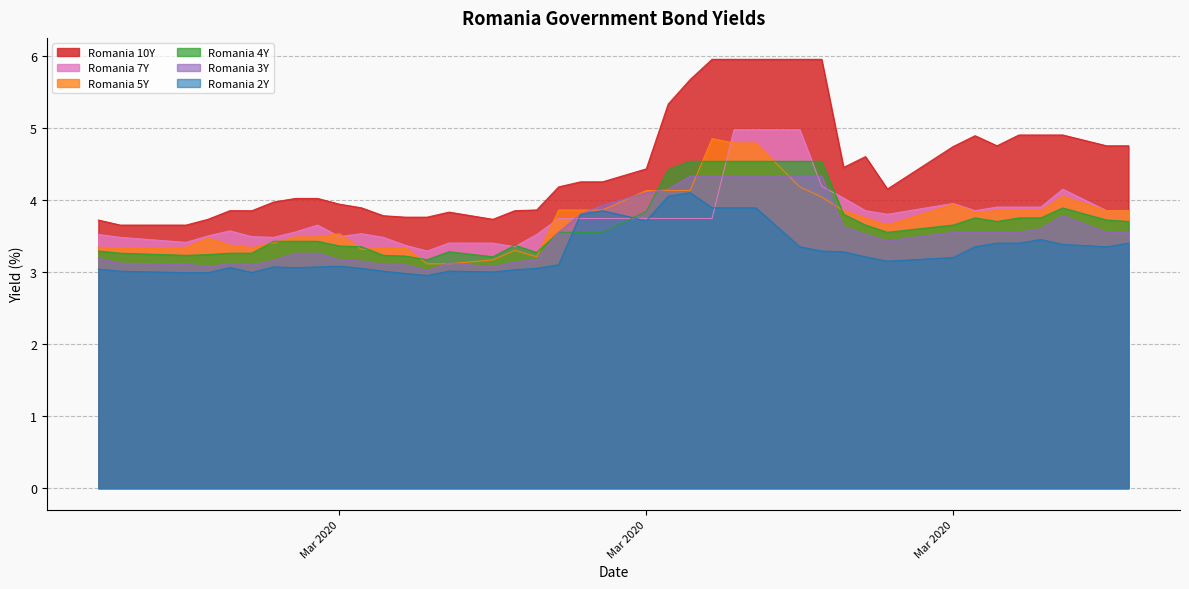

What are all the series names shown in the legend?

Romania 10Y, Romania 7Y, Romania 5Y, Romania 4Y, Romania 3Y, Romania 2Y